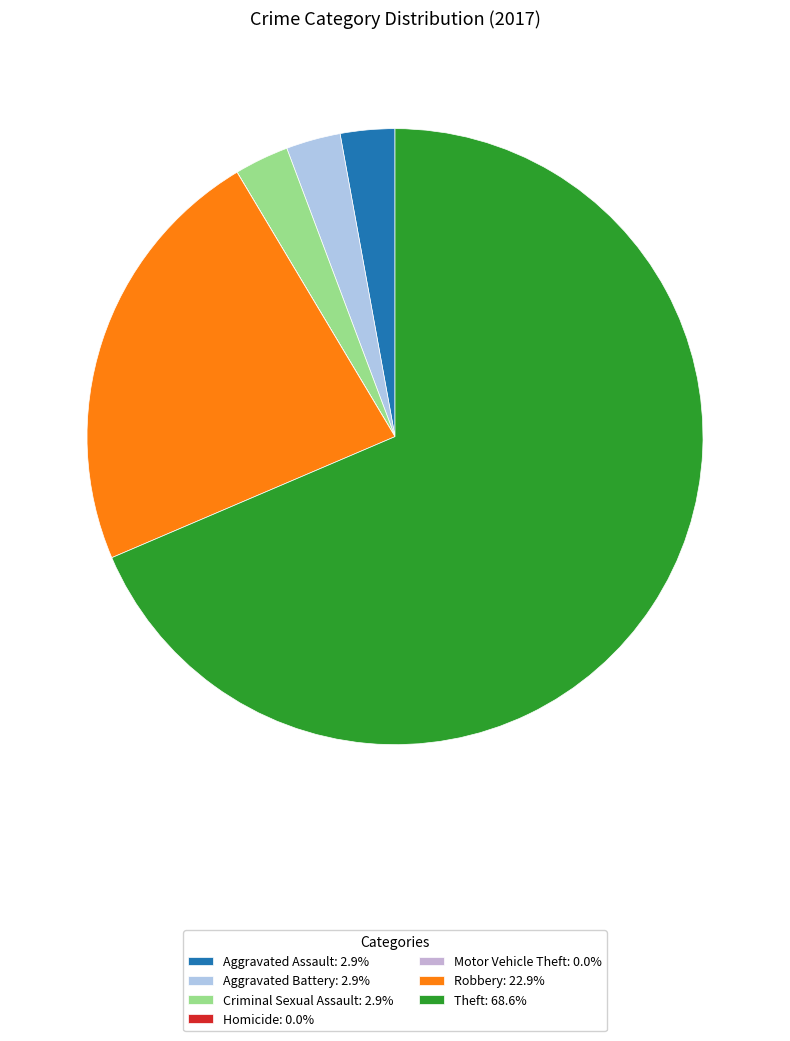

Approximately how many times larger is the value at Theft compared to Robbery?

3.0